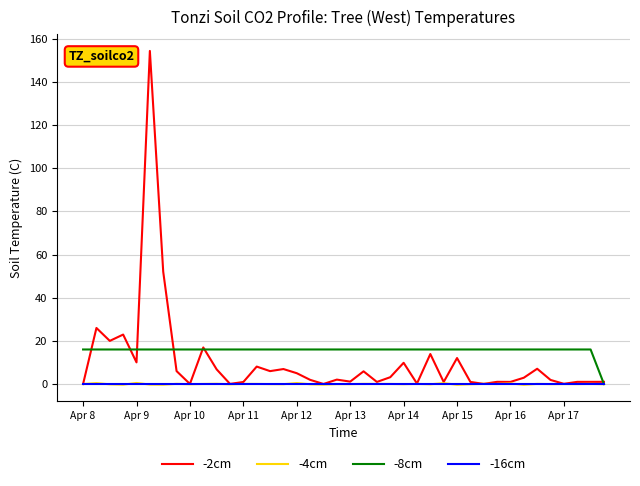

What is the sum of all -2cm values?

412.0